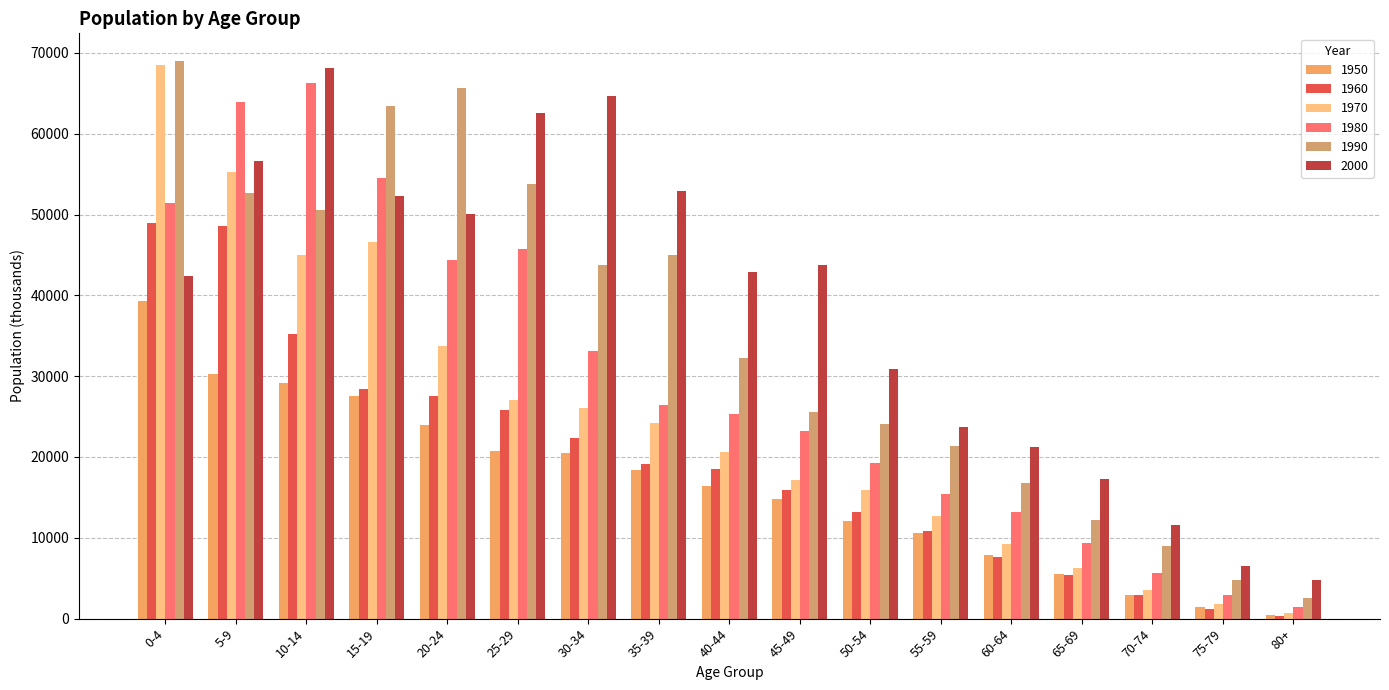

Which label corresponds to the largest value in the chart?

0-4